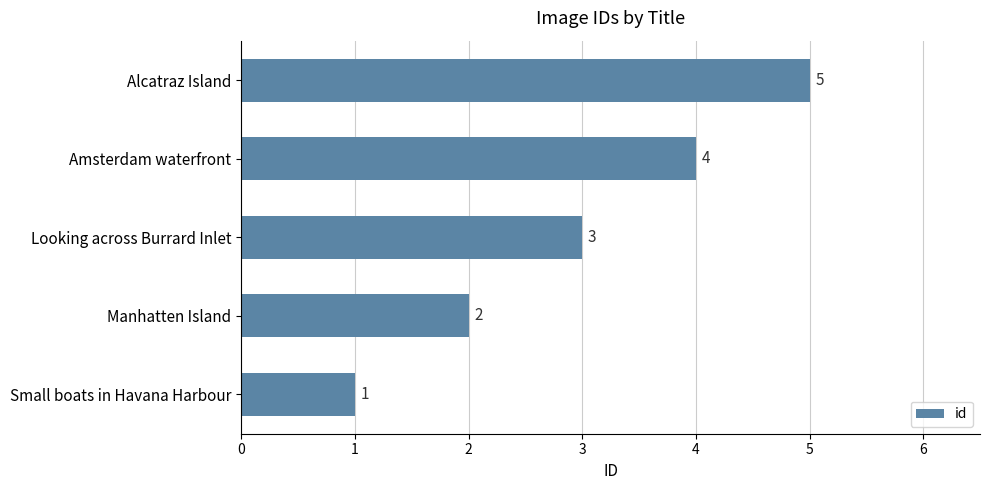

The value at Alcatraz Island is 5. True or false?

True